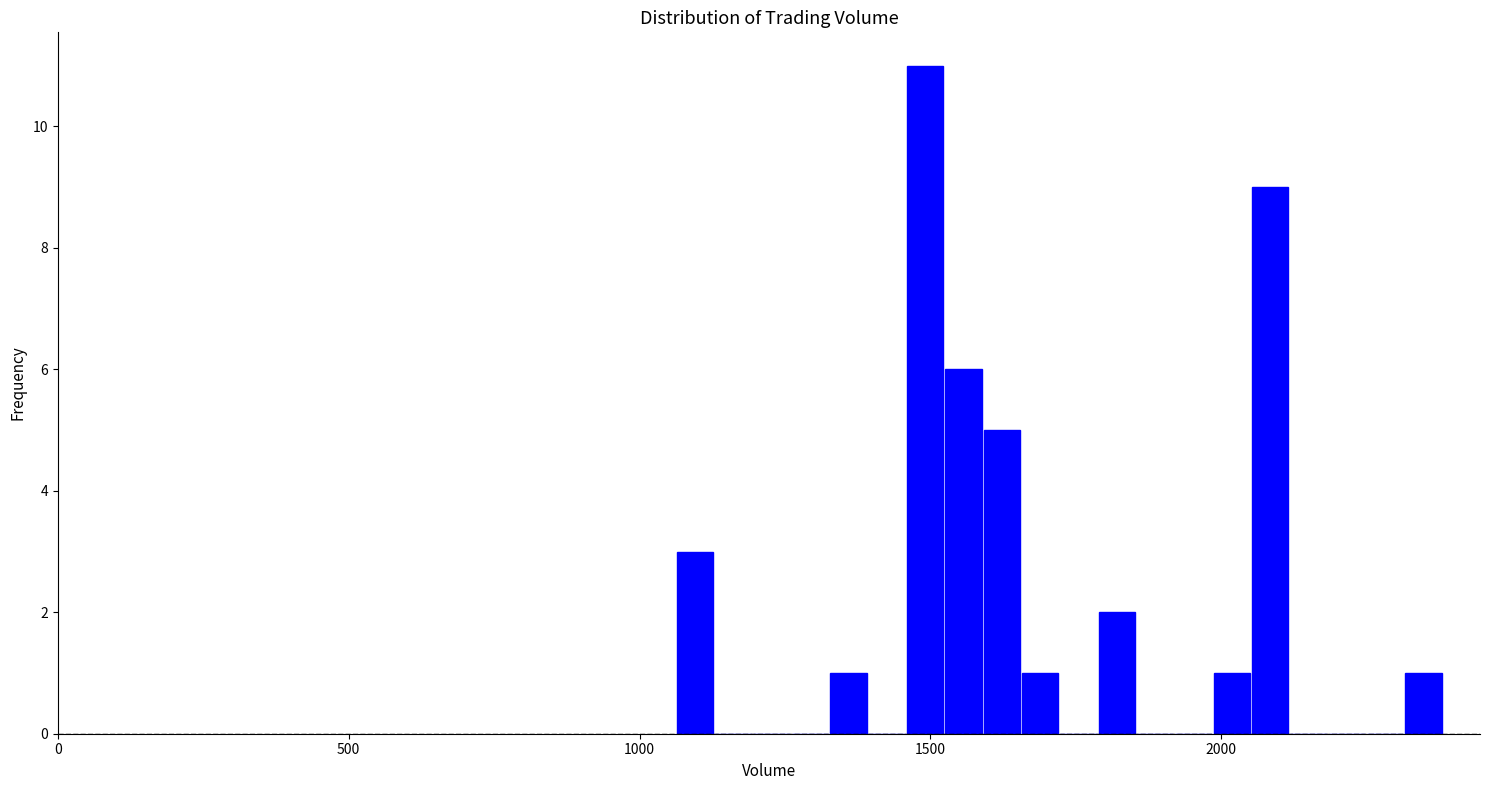

Read against the x-axis, roughly where is the centre of the tallest bar?

1500